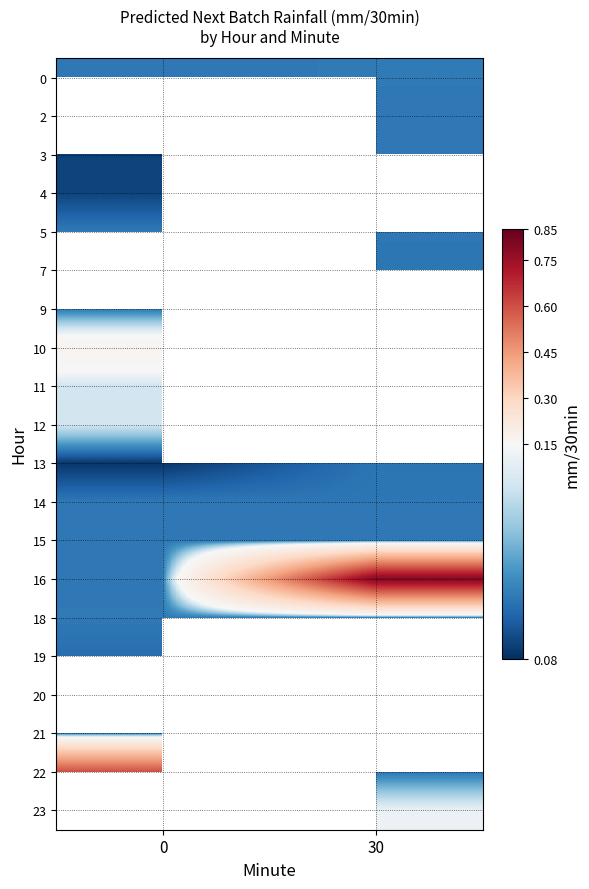

Is the value of 20 at 30 greater than the value of 3 at 0?

Yes